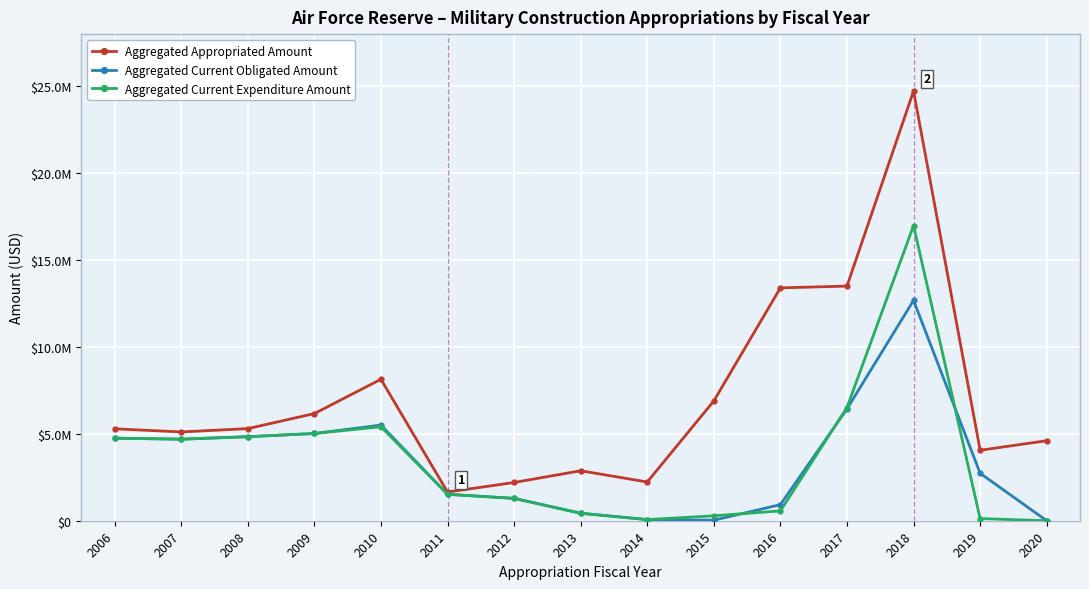

What is the value of the Aggregated Current Expenditure Amount point at the 3rd from the left?

4834592